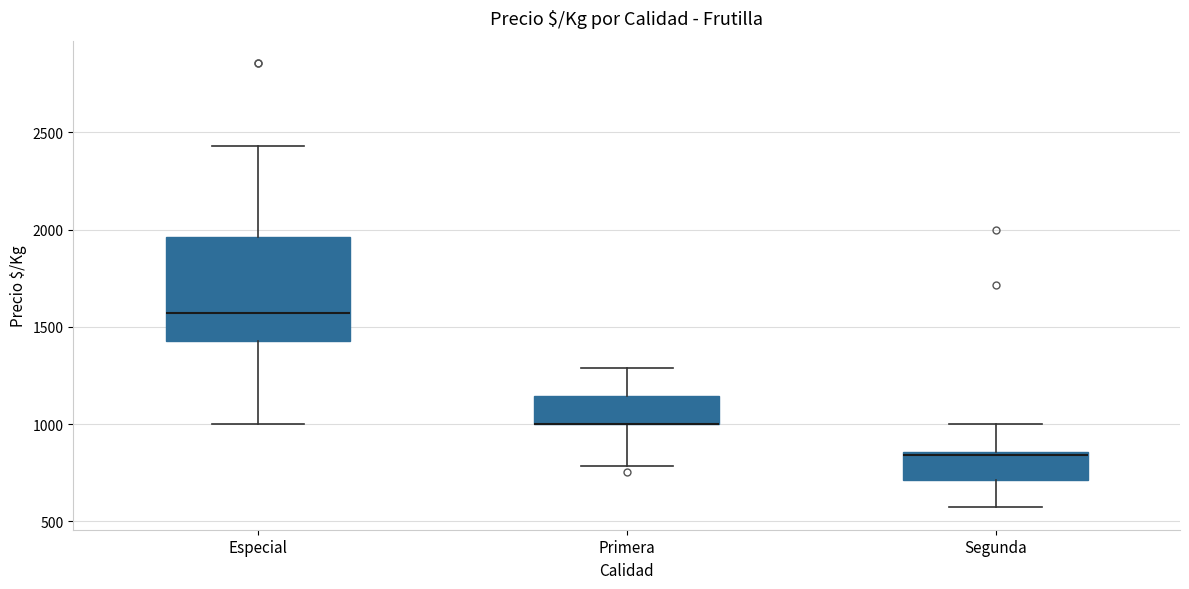

Where does the upper whisker of the box for Primera end on the y-axis? The values are not printed on the chart, so give them approximately, as read against the axis.

1300